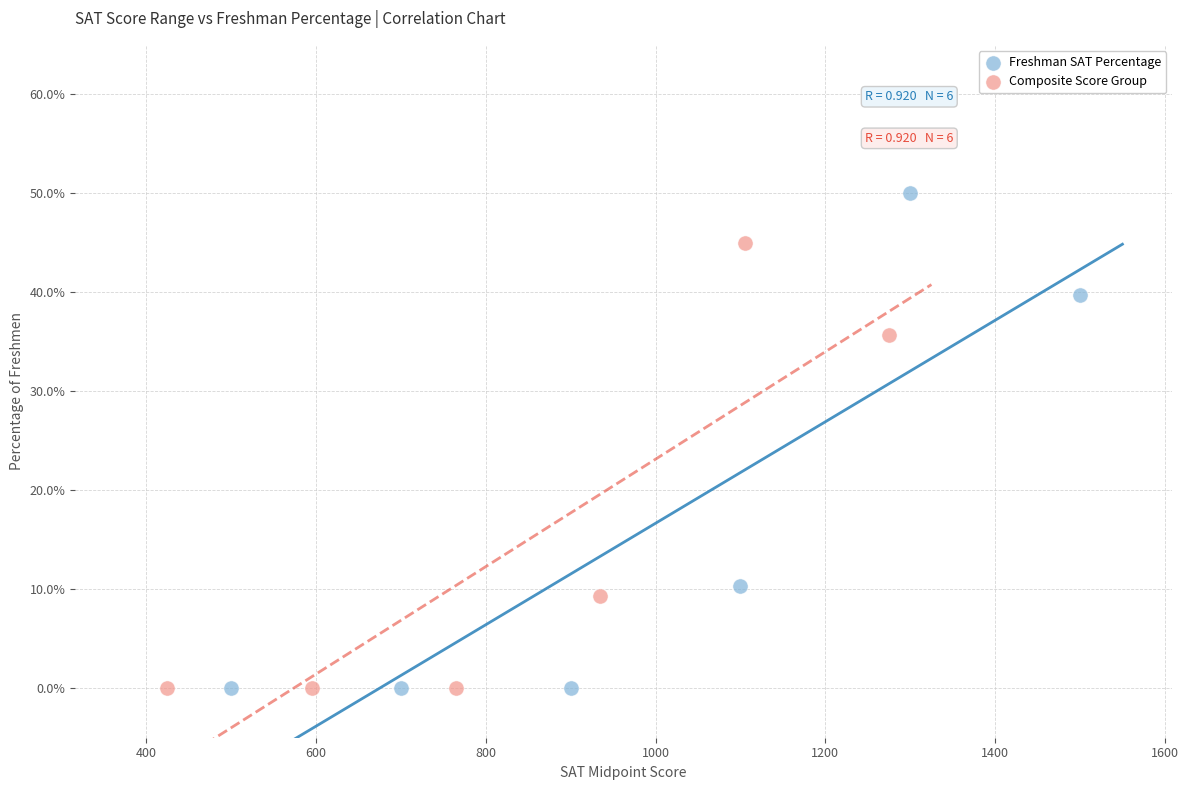

Which series has the widest spread of Y values?

Freshman SAT Percentage